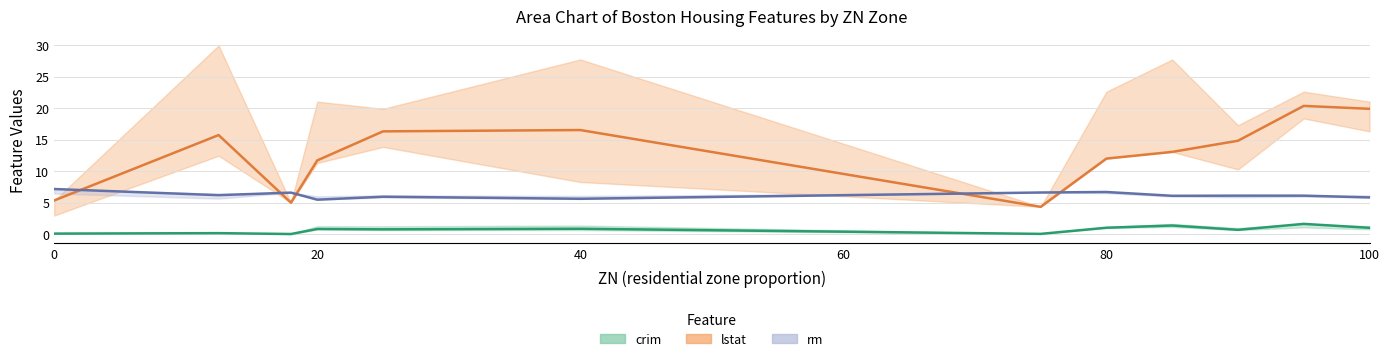

Does the chart display data point markers on the line(s)?

No